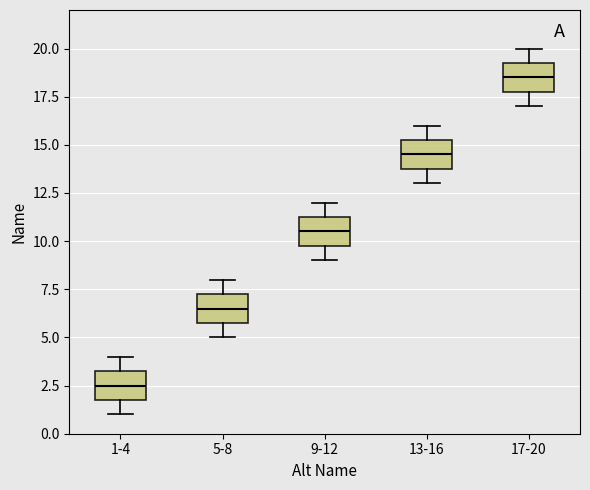

Where does the median line of the box for 17-20 sit on the y-axis? The values are not printed on the chart, so give them approximately, as read against the axis.

18.5